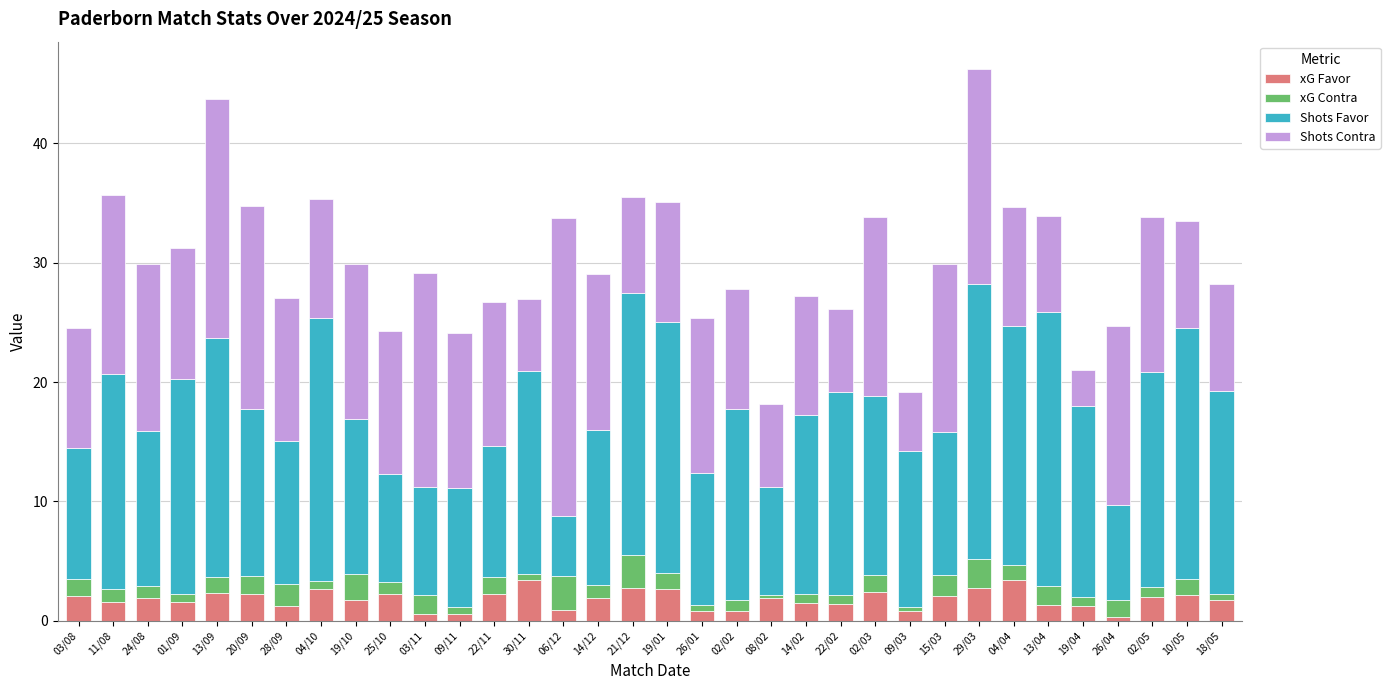

What is the maximum value for xG Favor?

3.5